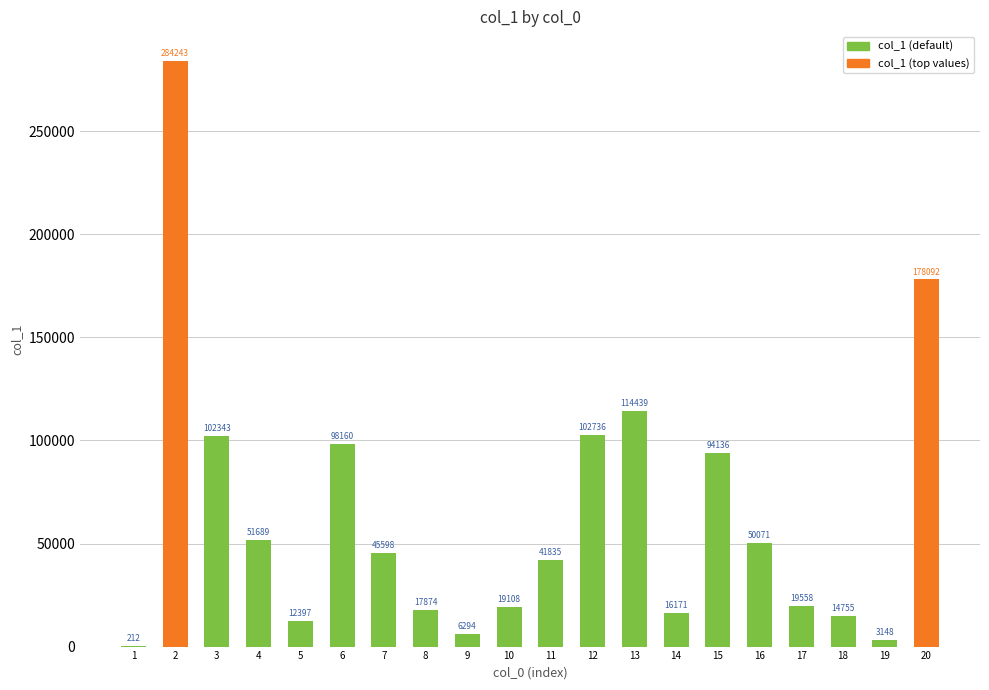

What is the average value?

63643